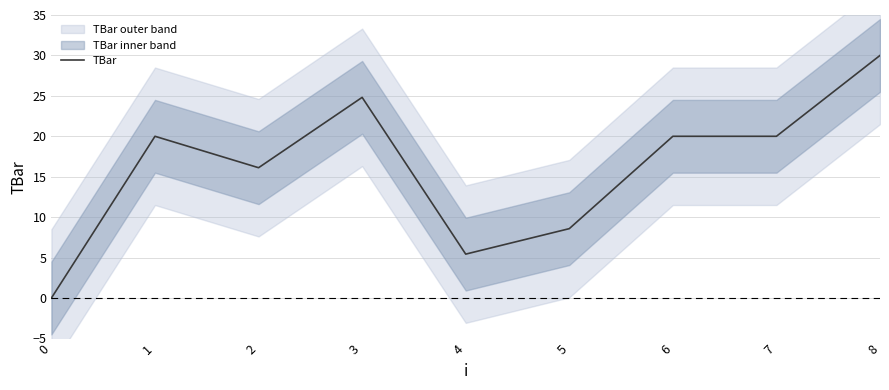

What is the value of the 2nd point from the left?

20.0